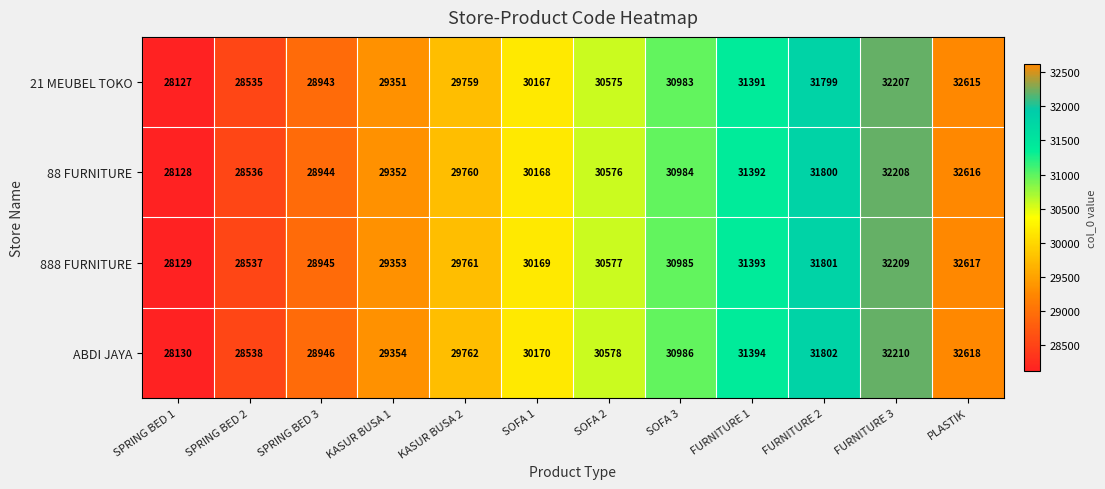

At which label is 21 MEUBEL TOKO closest to 30371?

SOFA 1